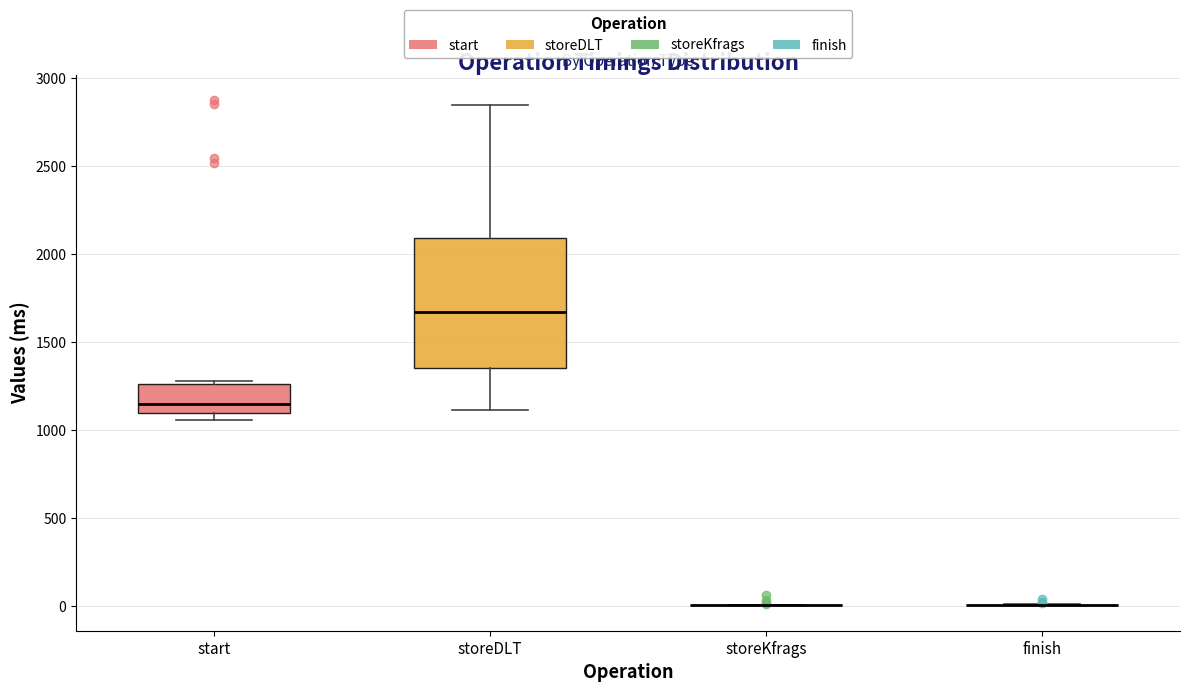

Reading left to right, read every box against the y-axis: the position of its median line, the range the box covers, and the ends of its whiskers. The values are not printed on the chart, so give them approximately, as read against the axis.

start: median 1150, box 1100 to 1250, whiskers 1050 to 1300
storeDLT: median 1650, box 1350 to 2100, whiskers 1100 to 2850
storeKfrags: box collapsed to a line at 0, whiskers 0 to 0
finish: box collapsed to a line at 0, whiskers 0 to 0